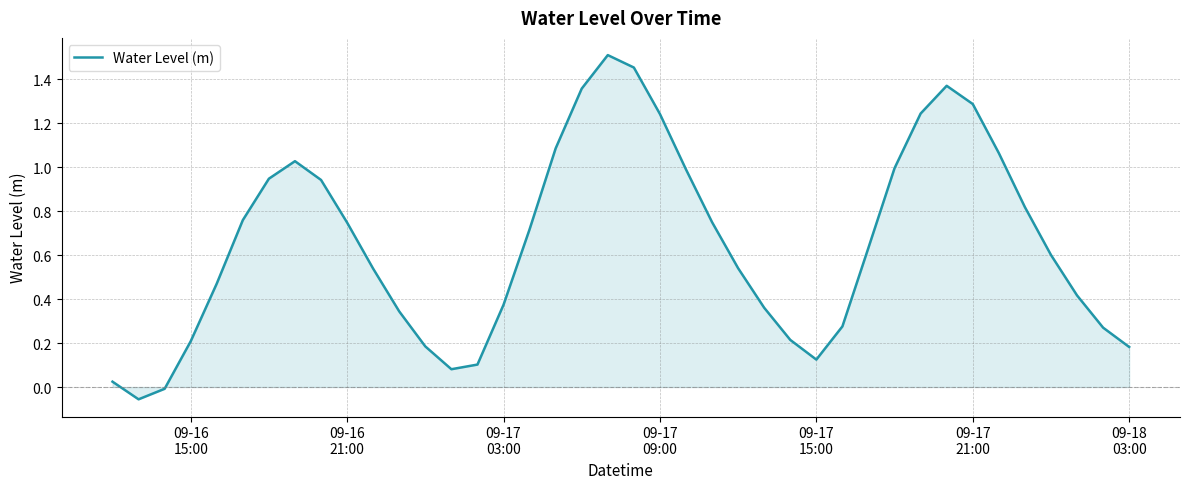

How many values exceed 0?

38